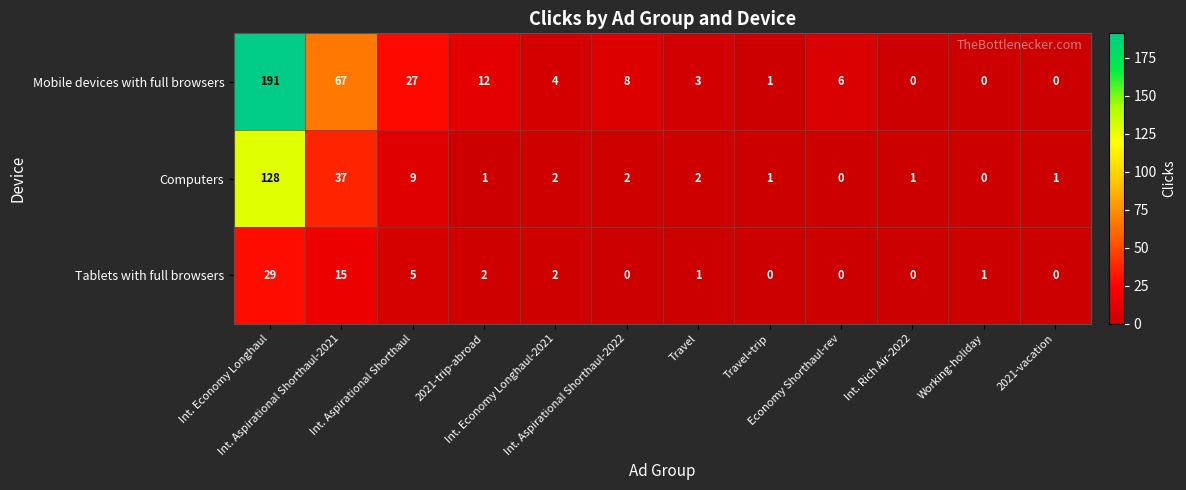

Rank the series by their average value, from lowest to highest.

Tablets with full browsers, Computers, Mobile devices with full browsers